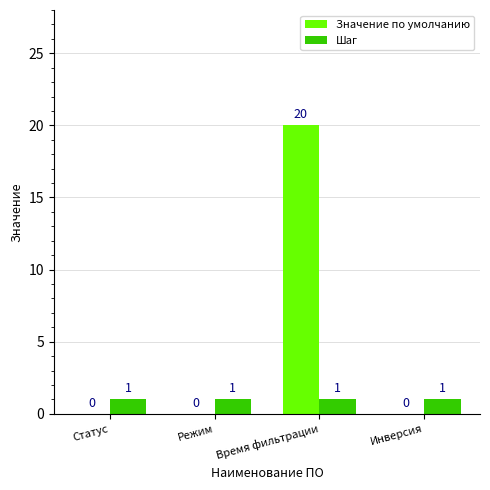

Reading right to left, extract all data points from this chart.

Значение по умолчанию: Инверсия=0	Время фильтрации=20	Режим=0	Статус=0
Шаг: Инверсия=1	Время фильтрации=1	Режим=1	Статус=1